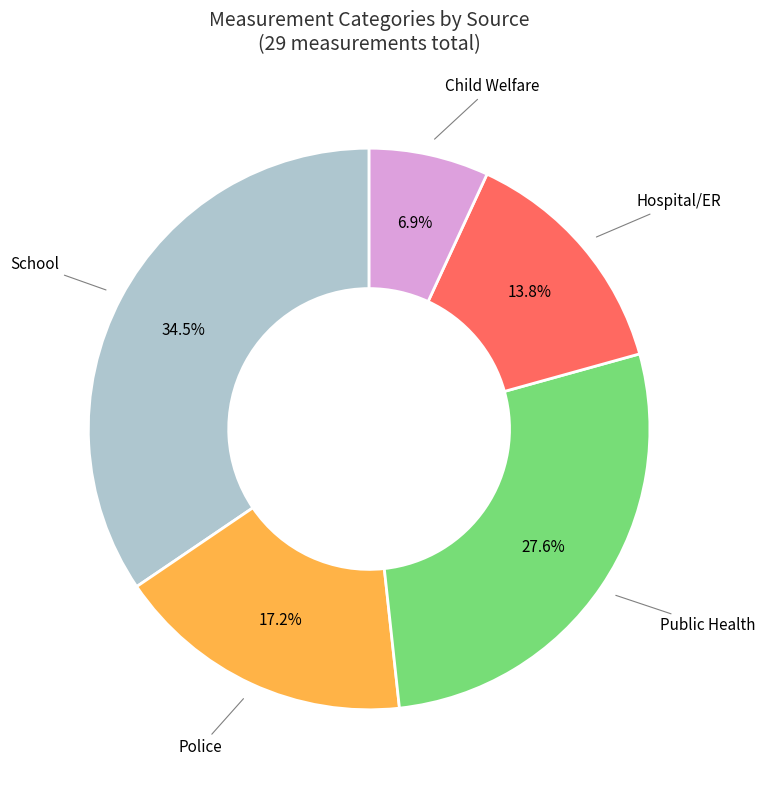

True or false: Hospital/ER accounts for 1% of the total.

False